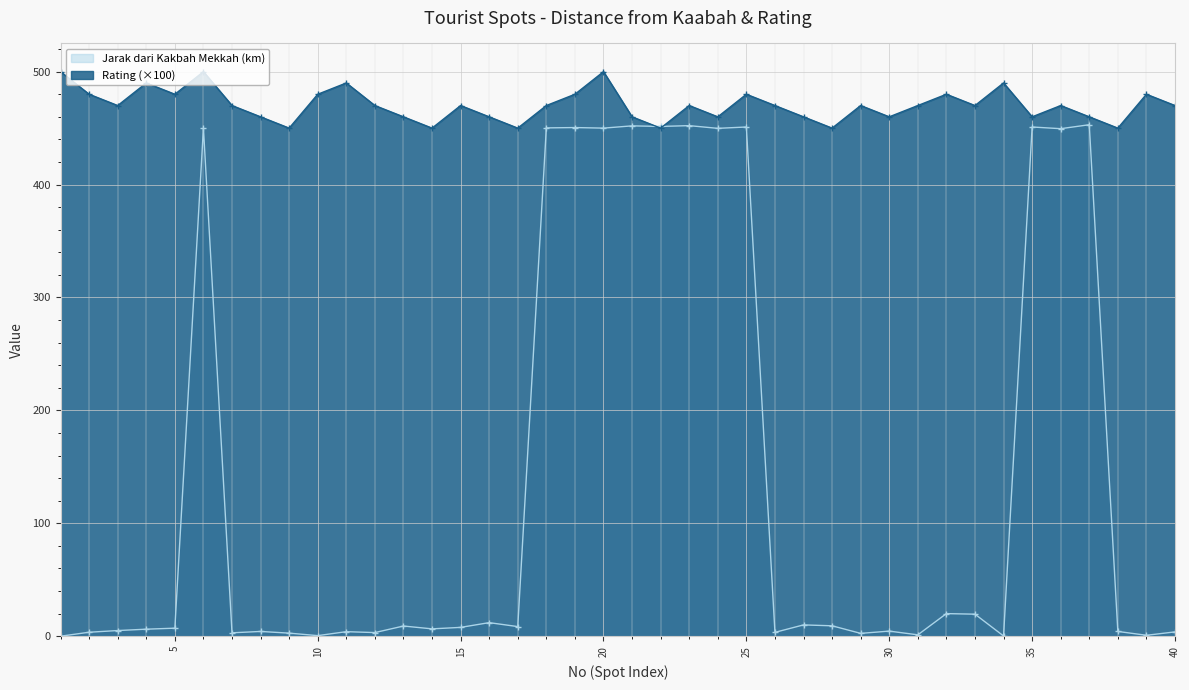

At how many categories does at least one series exceed 252?

40